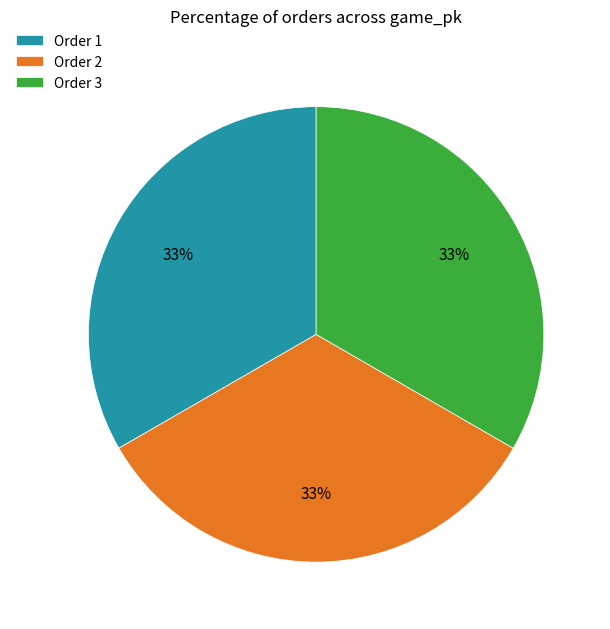

Is the sum of Order 1 and Order 2 greater than half?

Yes